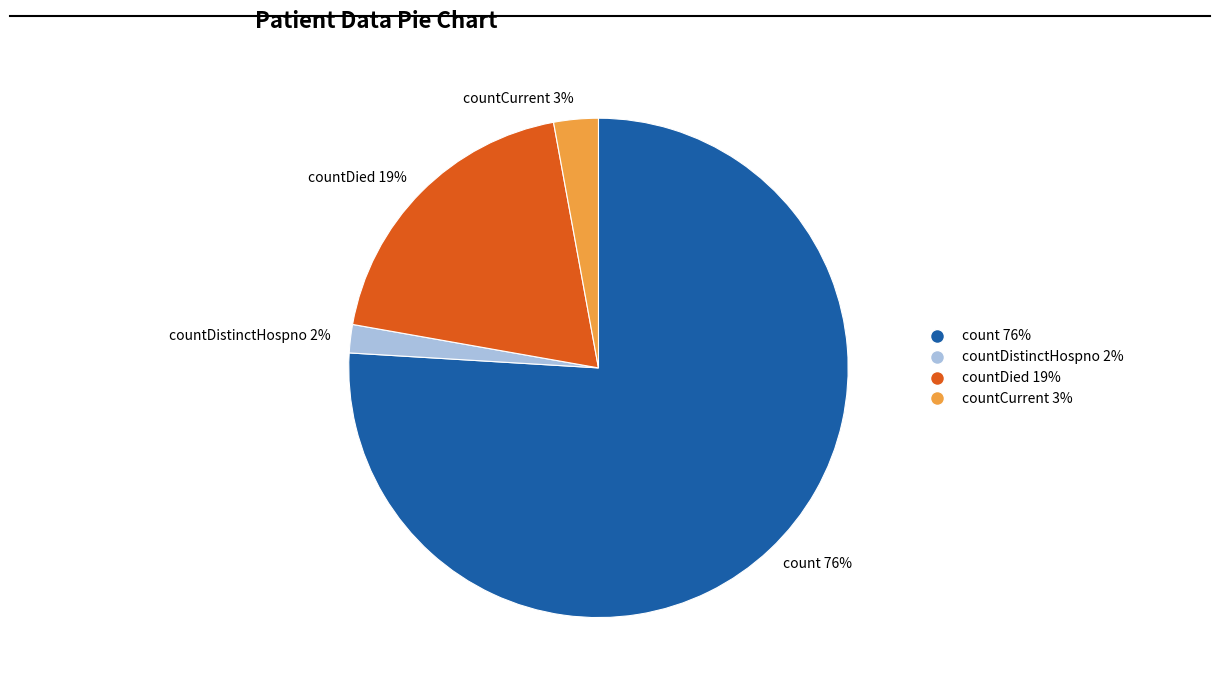

Which slice is the smallest?

countDistinctHospno 2%